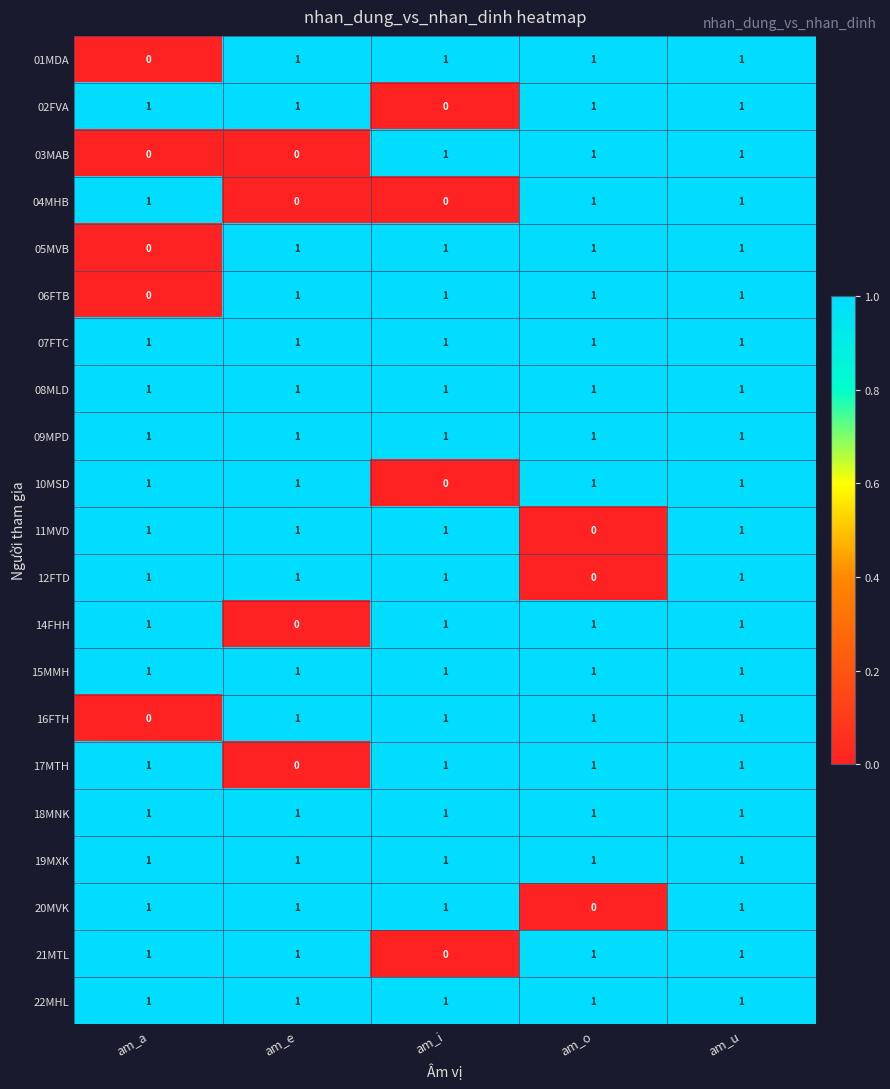

Is it true that 10MSD equals 0 at am_o?

False